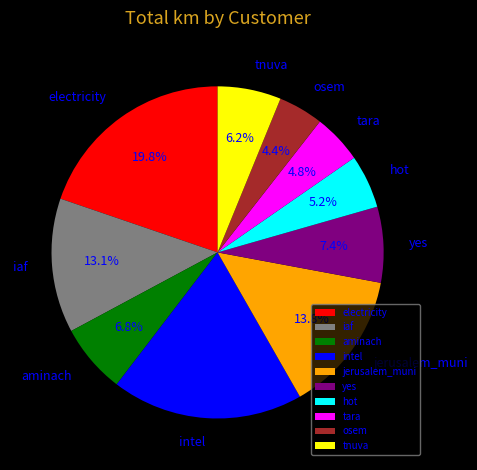

What is the ratio of the value at osem to the value at tara?

0.9